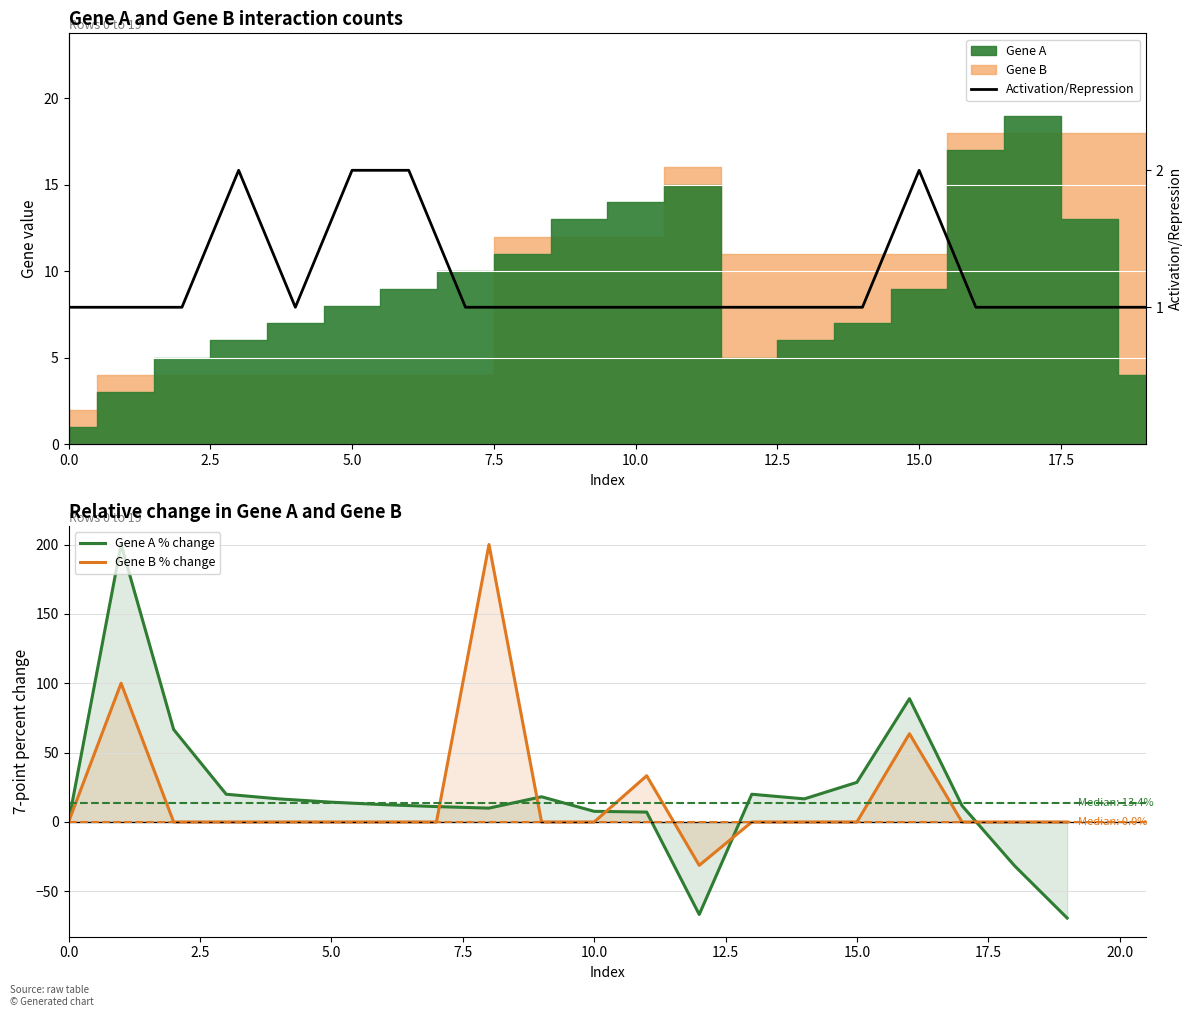

Reading left to right, what are all the values shown in this chart?

Gene A % change: 0.0	200.0	66.7	20.0	16.7	14.3	12.5	11.1	10.0	18.2	7.7	7.1	-66.7	20.0	16.7	28.6	88.9	11.8	-31.6	-69.2
Gene B % change: 0.0	100.0	0.0	0.0	0.0	0.0	0.0	0.0	200.0	0.0	0.0	33.3	-31.2	0.0	0.0	0.0	63.6	0.0	0.0	0.0
Activation/Repression: 1.0	1.0	1.0	2.0	1.0	2.0	2.0	1.0	1.0	1.0	1.0	1.0	1.0	1.0	1.0	2.0	1.0	1.0	1.0	1.0